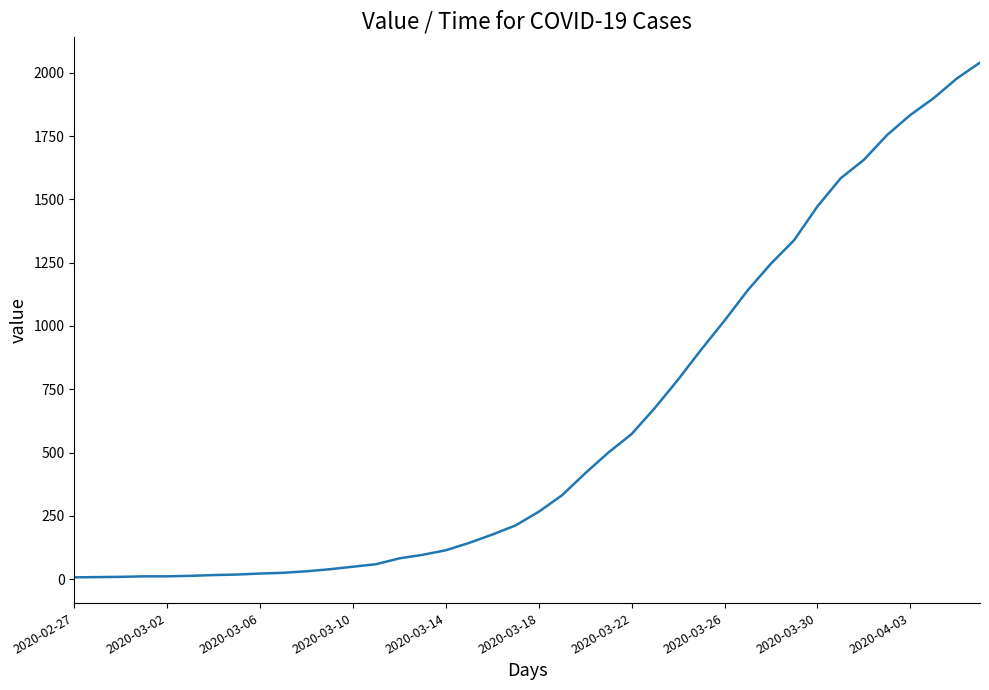

What is the difference between the maximum and minimum values?

2033